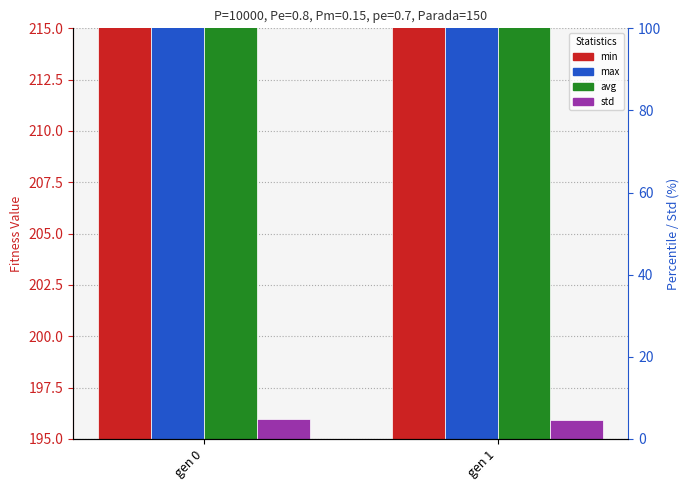

How many series are shown in this chart?

4